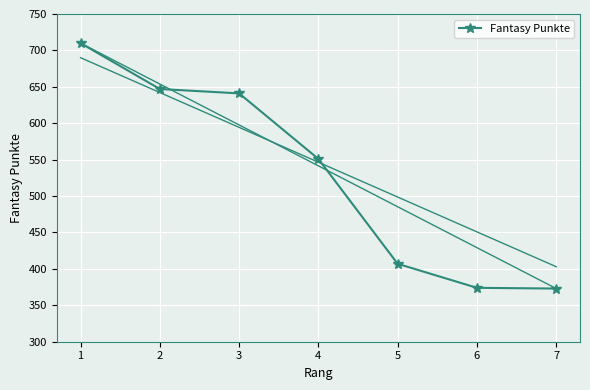

True or false: the data shows 219 at 1.

False